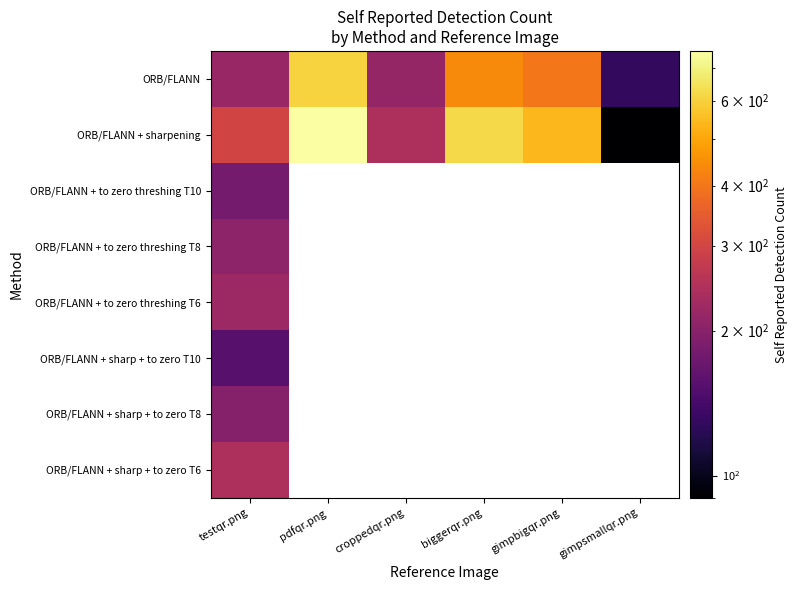

The ORB/FLANN series shows 442.0 at biggerqr.png. True or false?

True